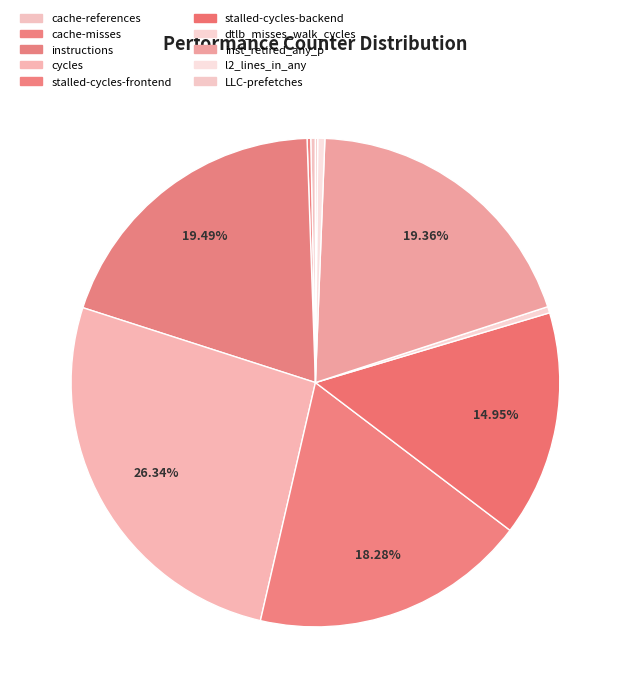

Which slice is the largest?

cycles